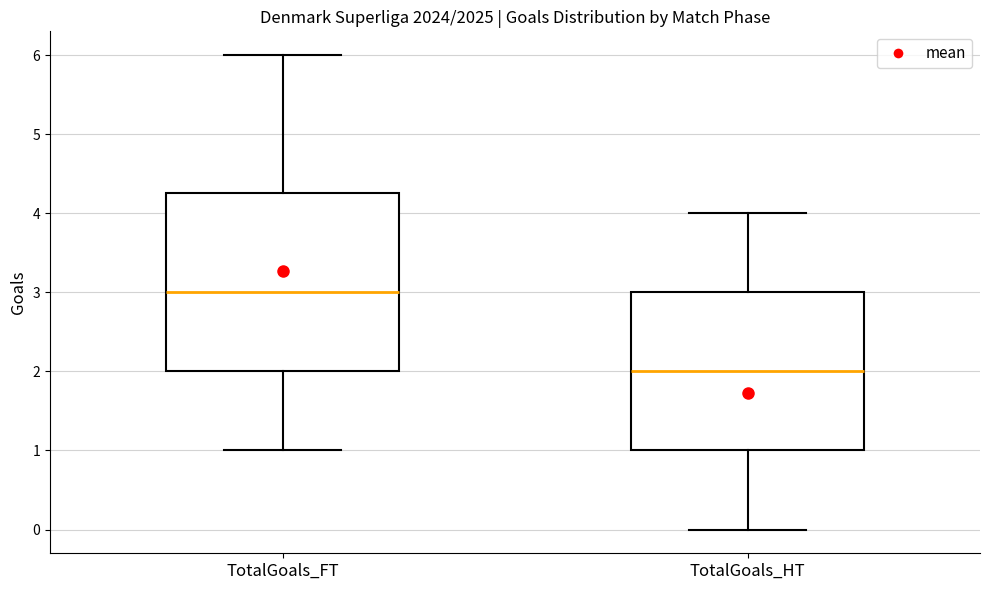

Reading left to right, read every box against the y-axis: the position of its median line, the range the box covers, and the ends of its whiskers. The values are not printed on the chart, so give them approximately, as read against the axis.

TotalGoals_FT: median 3.0, box 2.0 to 4.3, whiskers 1.0 to 6.0
TotalGoals_HT: median 2.0, box 1.0 to 3.0, whiskers 0.0 to 4.0